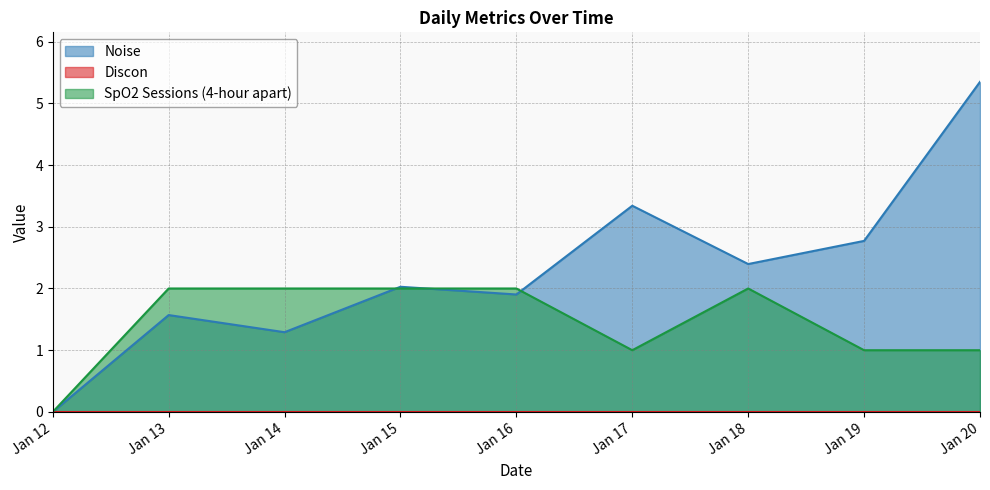

How many data points in Noise are less than 2?

4